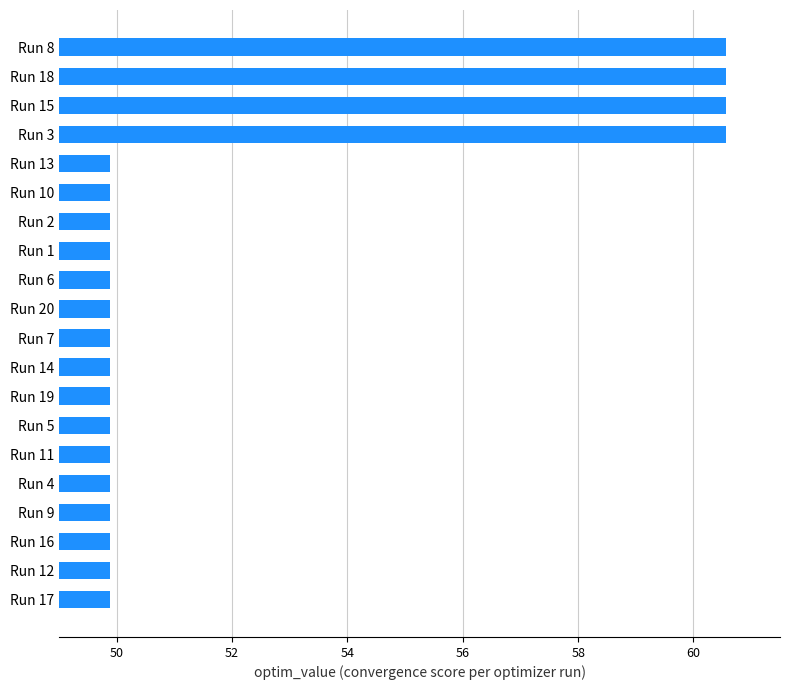

What is the average value?

52.0